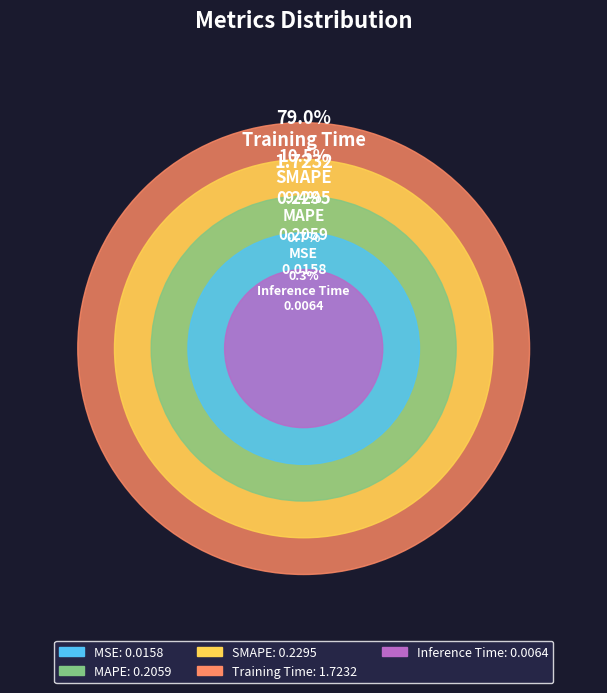

Between Training Time and Inference Time, which is larger?

Training Time